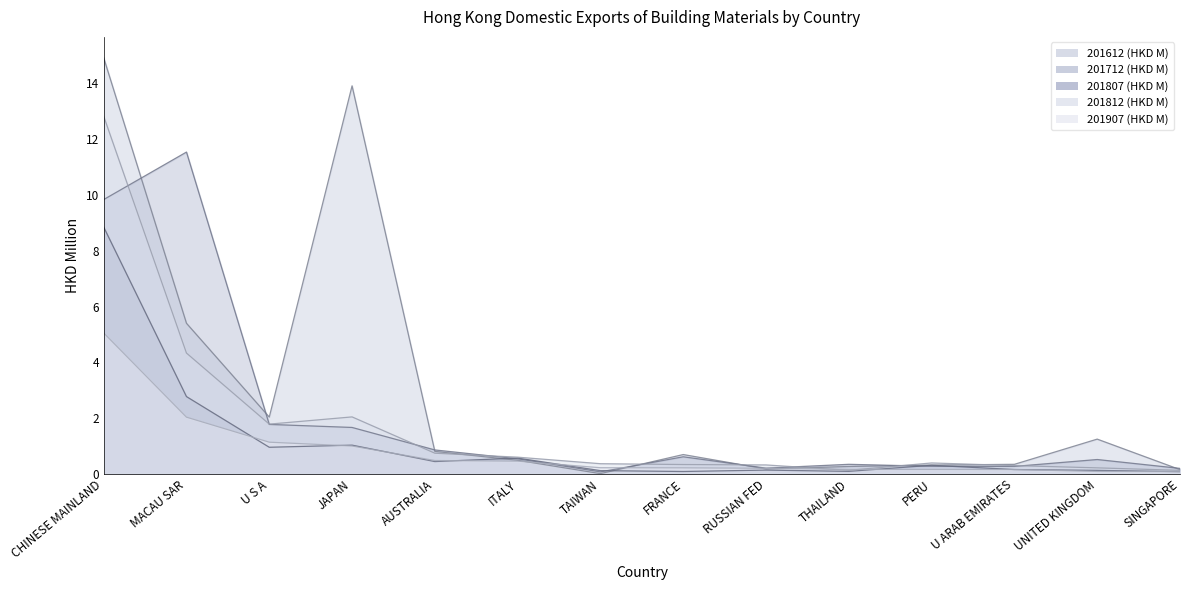

How many lines are shown in the chart?

5